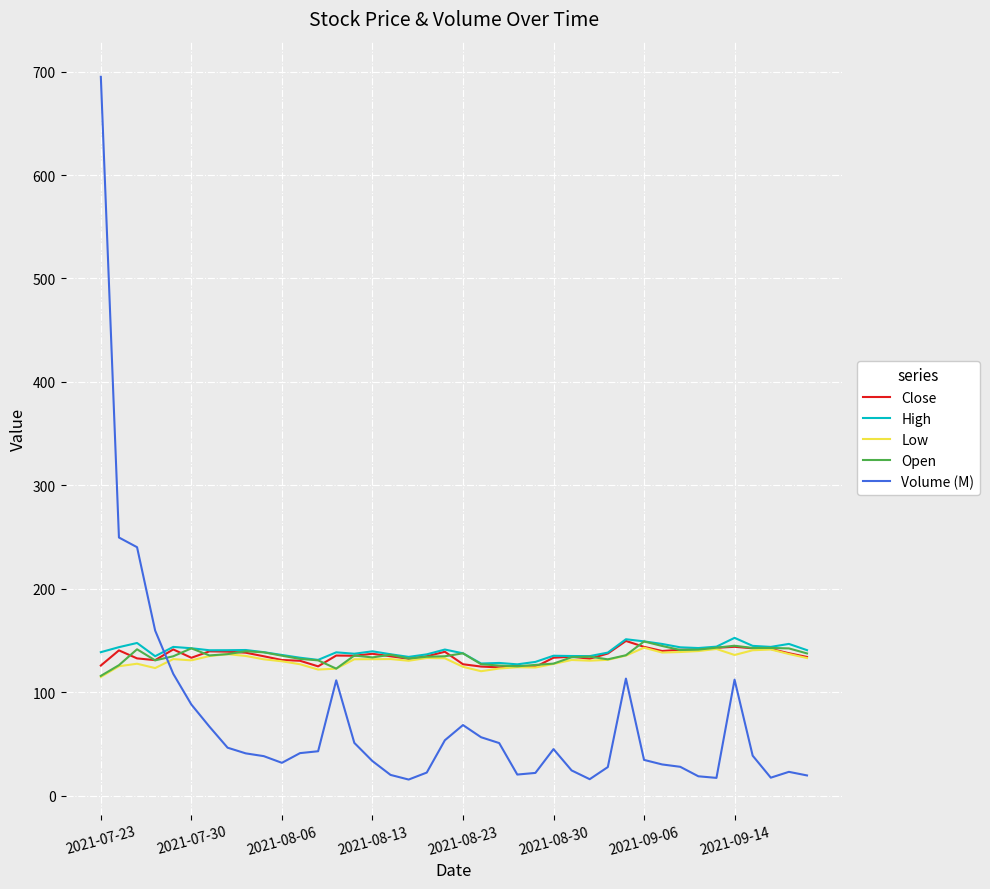

Which series ends up on top after the final intersection of Open and Volume (M)?

Open